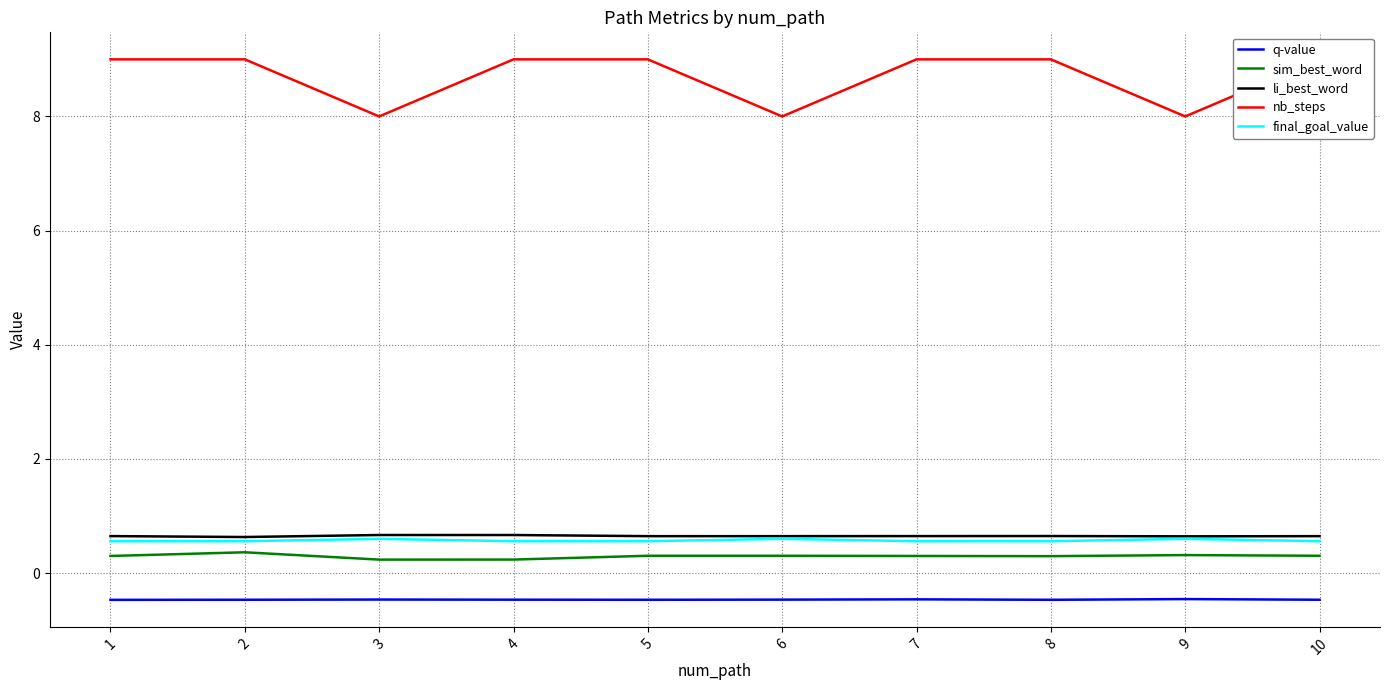

What is the value of the sim_best_word point at the 7th from the left?

0.3